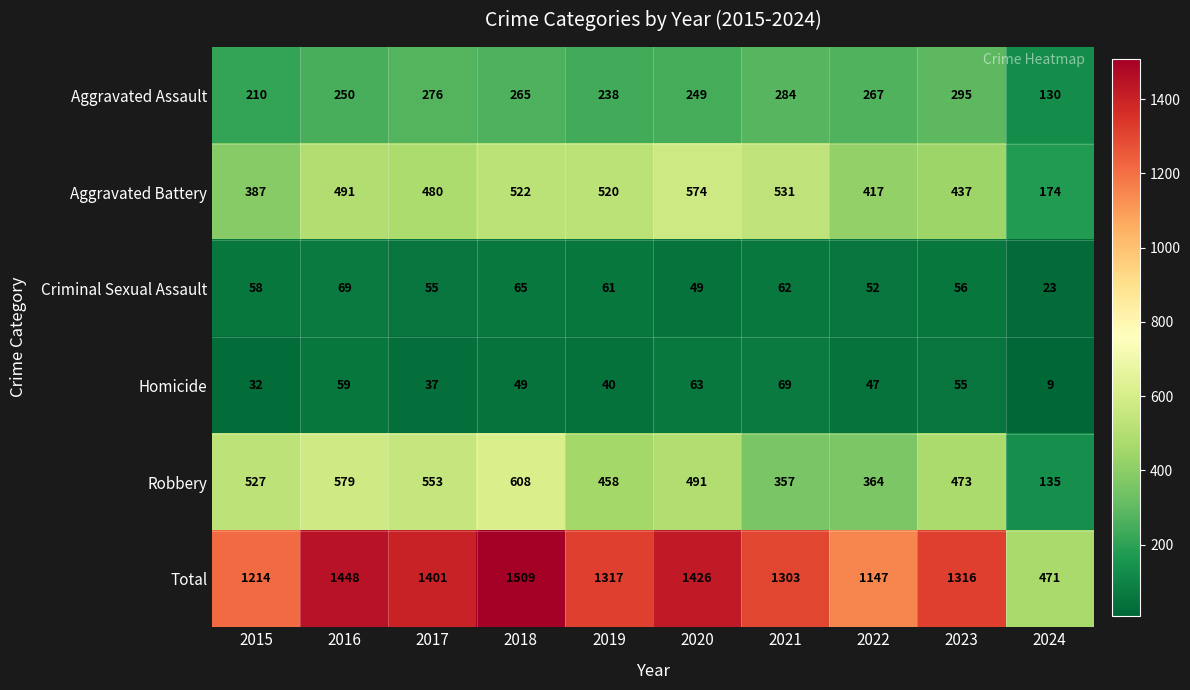

Between 2018 and 2021, which series saw the biggest shift?

Robbery